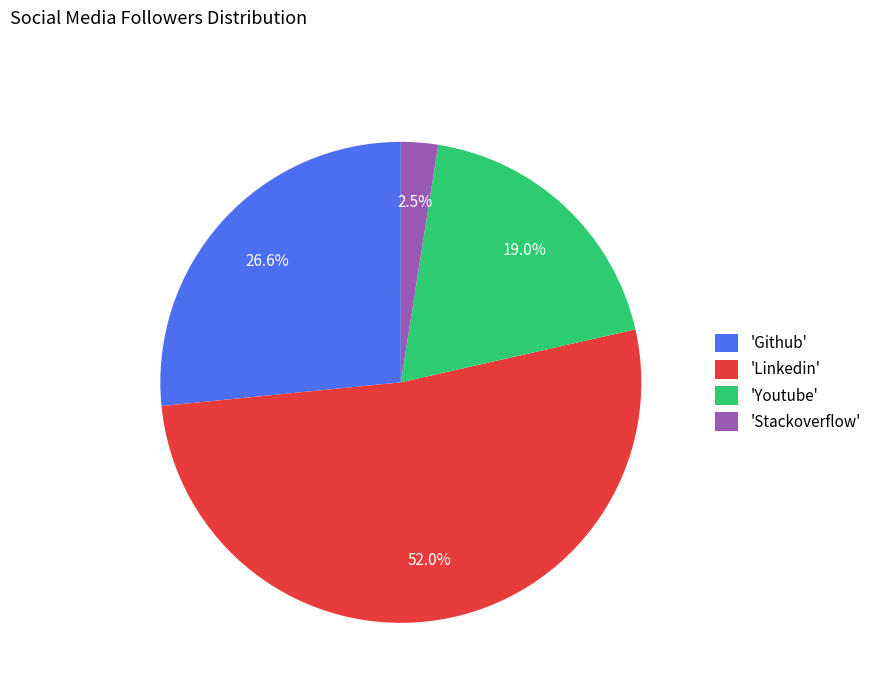

To the nearest percent, what is the difference between the largest and smallest slice percentages?

49%